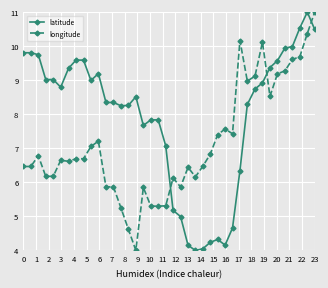

True or false: longitude has more than 0 points higher than both neighbors.

True